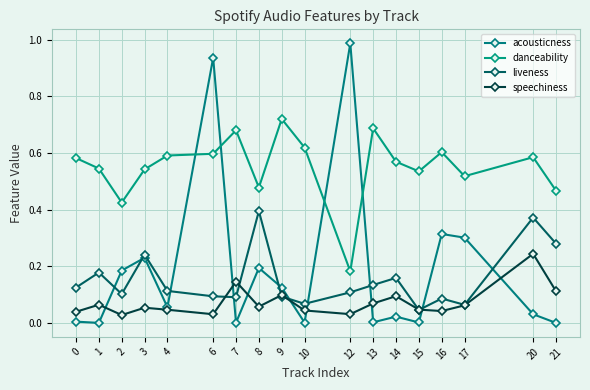

True or false: danceability and speechiness intersect in this chart.

False